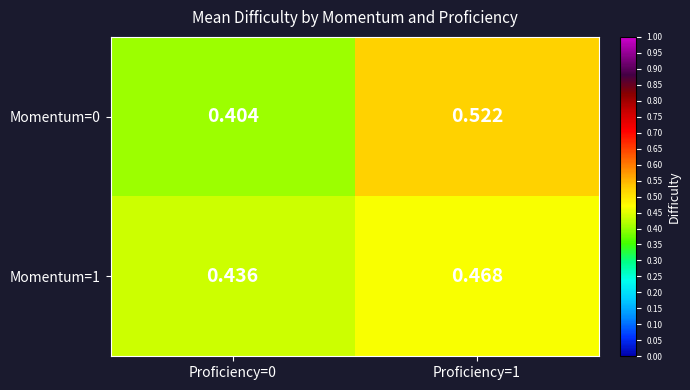

Which label corresponds to the smallest value in the chart?

Proficiency=0